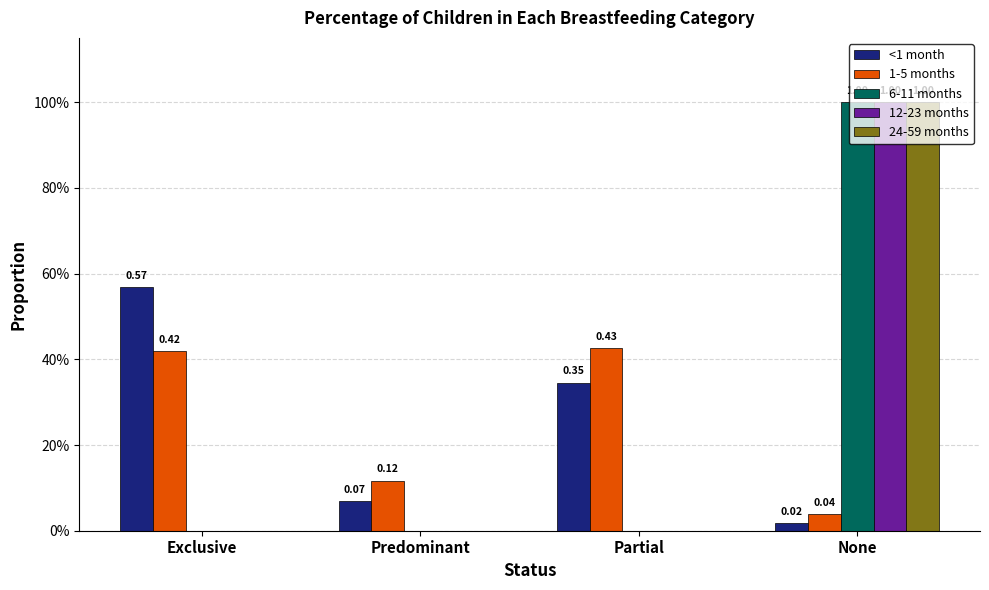

What is the sum of all <1 month values?

1.0